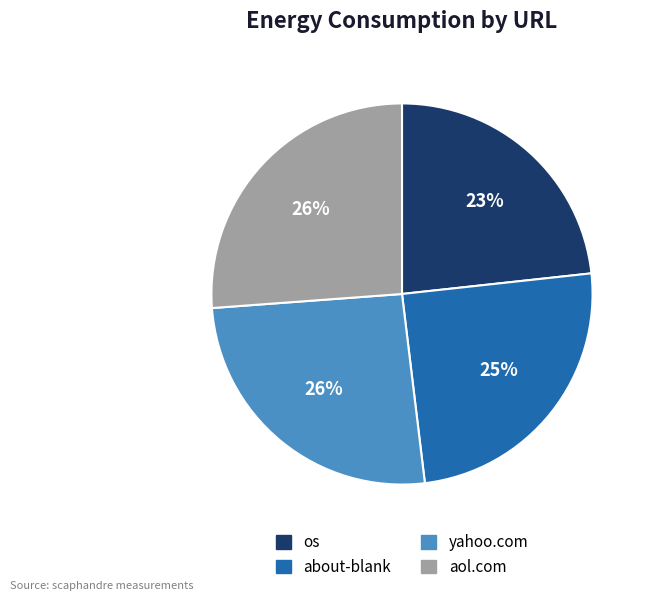

Does aol.com represent more than half of the total?

No